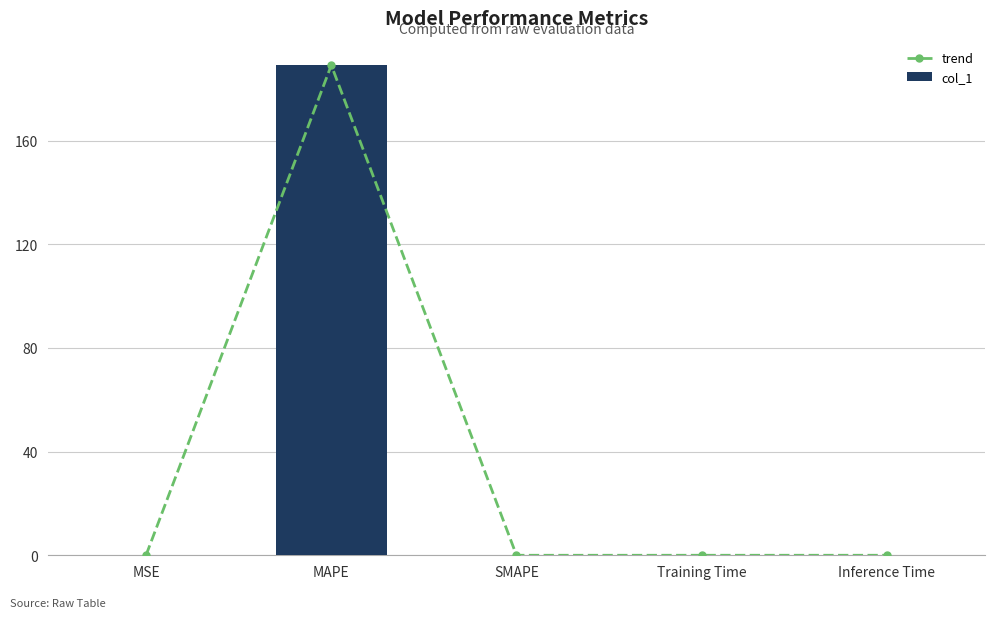

Which series has the largest total across all categories?

trend